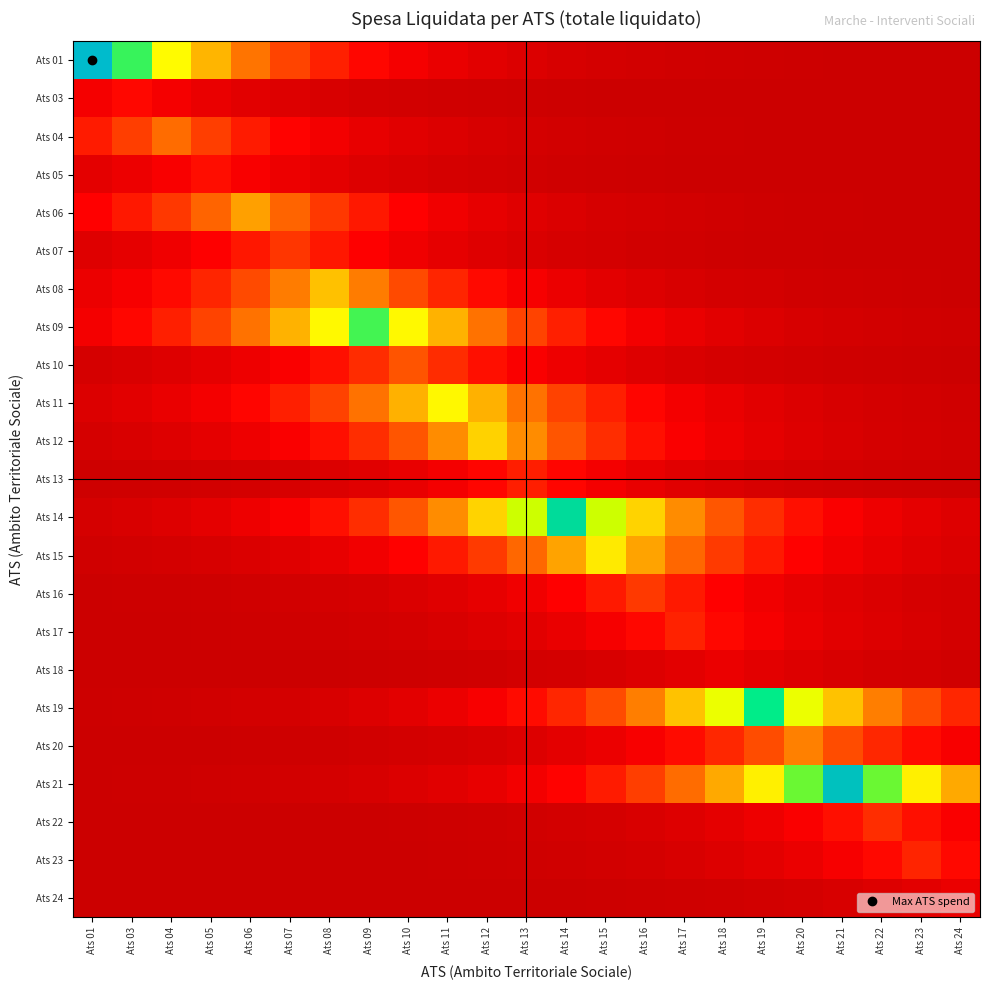

Reading left to right, transcribe all the data shown in this chart.

Ats 01: Ats 01=1.0	Ats 03=0.7	Ats 04=0.5	Ats 05=0.4	Ats 06=0.3	Ats 07=0.2	Ats 08=0.2	Ats 09=0.1	Ats 10=0.1	Ats 11=0.1	Ats 12=0.0	Ats 13=0.0	Ats 14=0.0	Ats 15=0.0	Ats 16=0.0	Ats 17=0.0	Ats 18=0.0	Ats 19=0.0	Ats 20=0.0	Ats 21=0.0	Ats 22=0.0	Ats 23=0.0	Ats 24=0.0
Ats 03: Ats 01=0.1	Ats 03=0.1	Ats 04=0.1	Ats 05=0.1	Ats 06=0.1	Ats 07=0.0	Ats 08=0.0	Ats 09=0.0	Ats 10=0.0	Ats 11=0.0	Ats 12=0.0	Ats 13=0.0	Ats 14=0.0	Ats 15=0.0	Ats 16=0.0	Ats 17=0.0	Ats 18=0.0	Ats 19=0.0	Ats 20=0.0	Ats 21=0.0	Ats 22=0.0	Ats 23=0.0	Ats 24=0.0
Ats 04: Ats 01=0.2	Ats 03=0.2	Ats 04=0.3	Ats 05=0.2	Ats 06=0.2	Ats 07=0.1	Ats 08=0.1	Ats 09=0.1	Ats 10=0.0	Ats 11=0.0	Ats 12=0.0	Ats 13=0.0	Ats 14=0.0	Ats 15=0.0	Ats 16=0.0	Ats 17=0.0	Ats 18=0.0	Ats 19=0.0	Ats 20=0.0	Ats 21=0.0	Ats 22=0.0	Ats 23=0.0	Ats 24=0.0
Ats 05: Ats 01=0.1	Ats 03=0.1	Ats 04=0.1	Ats 05=0.1	Ats 06=0.1	Ats 07=0.1	Ats 08=0.1	Ats 09=0.0	Ats 10=0.0	Ats 11=0.0	Ats 12=0.0	Ats 13=0.0	Ats 14=0.0	Ats 15=0.0	Ats 16=0.0	Ats 17=0.0	Ats 18=0.0	Ats 19=0.0	Ats 20=0.0	Ats 21=0.0	Ats 22=0.0	Ats 23=0.0	Ats 24=0.0
Ats 06: Ats 01=0.1	Ats 03=0.2	Ats 04=0.2	Ats 05=0.3	Ats 06=0.4	Ats 07=0.3	Ats 08=0.2	Ats 09=0.2	Ats 10=0.1	Ats 11=0.1	Ats 12=0.1	Ats 13=0.0	Ats 14=0.0	Ats 15=0.0	Ats 16=0.0	Ats 17=0.0	Ats 18=0.0	Ats 19=0.0	Ats 20=0.0	Ats 21=0.0	Ats 22=0.0	Ats 23=0.0	Ats 24=0.0
Ats 07: Ats 01=0.0	Ats 03=0.1	Ats 04=0.1	Ats 05=0.1	Ats 06=0.1	Ats 07=0.2	Ats 08=0.1	Ats 09=0.1	Ats 10=0.1	Ats 11=0.1	Ats 12=0.0	Ats 13=0.0	Ats 14=0.0	Ats 15=0.0	Ats 16=0.0	Ats 17=0.0	Ats 18=0.0	Ats 19=0.0	Ats 20=0.0	Ats 21=0.0	Ats 22=0.0	Ats 23=0.0	Ats 24=0.0
Ats 08: Ats 01=0.1	Ats 03=0.1	Ats 04=0.1	Ats 05=0.2	Ats 06=0.2	Ats 07=0.3	Ats 08=0.4	Ats 09=0.3	Ats 10=0.2	Ats 11=0.2	Ats 12=0.1	Ats 13=0.1	Ats 14=0.1	Ats 15=0.1	Ats 16=0.0	Ats 17=0.0	Ats 18=0.0	Ats 19=0.0	Ats 20=0.0	Ats 21=0.0	Ats 22=0.0	Ats 23=0.0	Ats 24=0.0
Ats 09: Ats 01=0.1	Ats 03=0.1	Ats 04=0.2	Ats 05=0.2	Ats 06=0.3	Ats 07=0.4	Ats 08=0.5	Ats 09=0.7	Ats 10=0.5	Ats 11=0.4	Ats 12=0.3	Ats 13=0.2	Ats 14=0.2	Ats 15=0.1	Ats 16=0.1	Ats 17=0.1	Ats 18=0.0	Ats 19=0.0	Ats 20=0.0	Ats 21=0.0	Ats 22=0.0	Ats 23=0.0	Ats 24=0.0
Ats 10: Ats 01=0.0	Ats 03=0.0	Ats 04=0.0	Ats 05=0.1	Ats 06=0.1	Ats 07=0.1	Ats 08=0.1	Ats 09=0.2	Ats 10=0.2	Ats 11=0.2	Ats 12=0.1	Ats 13=0.1	Ats 14=0.1	Ats 15=0.1	Ats 16=0.0	Ats 17=0.0	Ats 18=0.0	Ats 19=0.0	Ats 20=0.0	Ats 21=0.0	Ats 22=0.0	Ats 23=0.0	Ats 24=0.0
Ats 11: Ats 01=0.0	Ats 03=0.0	Ats 04=0.1	Ats 05=0.1	Ats 06=0.1	Ats 07=0.2	Ats 08=0.2	Ats 09=0.3	Ats 10=0.4	Ats 11=0.5	Ats 12=0.4	Ats 13=0.3	Ats 14=0.2	Ats 15=0.2	Ats 16=0.1	Ats 17=0.1	Ats 18=0.1	Ats 19=0.0	Ats 20=0.0	Ats 21=0.0	Ats 22=0.0	Ats 23=0.0	Ats 24=0.0
Ats 12: Ats 01=0.0	Ats 03=0.0	Ats 04=0.0	Ats 05=0.1	Ats 06=0.1	Ats 07=0.1	Ats 08=0.1	Ats 09=0.2	Ats 10=0.3	Ats 11=0.3	Ats 12=0.5	Ats 13=0.3	Ats 14=0.3	Ats 15=0.2	Ats 16=0.1	Ats 17=0.1	Ats 18=0.1	Ats 19=0.1	Ats 20=0.0	Ats 21=0.0	Ats 22=0.0	Ats 23=0.0	Ats 24=0.0
Ats 13: Ats 01=0.0	Ats 03=0.0	Ats 04=0.0	Ats 05=0.0	Ats 06=0.0	Ats 07=0.0	Ats 08=0.0	Ats 09=0.0	Ats 10=0.1	Ats 11=0.1	Ats 12=0.1	Ats 13=0.2	Ats 14=0.1	Ats 15=0.1	Ats 16=0.1	Ats 17=0.0	Ats 18=0.0	Ats 19=0.0	Ats 20=0.0	Ats 21=0.0	Ats 22=0.0	Ats 23=0.0	Ats 24=0.0
Ats 14: Ats 01=0.0	Ats 03=0.0	Ats 04=0.0	Ats 05=0.1	Ats 06=0.1	Ats 07=0.1	Ats 08=0.1	Ats 09=0.2	Ats 10=0.3	Ats 11=0.3	Ats 12=0.5	Ats 13=0.6	Ats 14=0.8	Ats 15=0.6	Ats 16=0.5	Ats 17=0.3	Ats 18=0.3	Ats 19=0.2	Ats 20=0.1	Ats 21=0.1	Ats 22=0.1	Ats 23=0.1	Ats 24=0.0
Ats 15: Ats 01=0.0	Ats 03=0.0	Ats 04=0.0	Ats 05=0.0	Ats 06=0.0	Ats 07=0.0	Ats 08=0.1	Ats 09=0.1	Ats 10=0.1	Ats 11=0.2	Ats 12=0.2	Ats 13=0.3	Ats 14=0.4	Ats 15=0.5	Ats 16=0.4	Ats 17=0.3	Ats 18=0.2	Ats 19=0.2	Ats 20=0.1	Ats 21=0.1	Ats 22=0.1	Ats 23=0.0	Ats 24=0.0
Ats 16: Ats 01=0.0	Ats 03=0.0	Ats 04=0.0	Ats 05=0.0	Ats 06=0.0	Ats 07=0.0	Ats 08=0.0	Ats 09=0.0	Ats 10=0.0	Ats 11=0.0	Ats 12=0.1	Ats 13=0.1	Ats 14=0.1	Ats 15=0.2	Ats 16=0.2	Ats 17=0.2	Ats 18=0.1	Ats 19=0.1	Ats 20=0.1	Ats 21=0.0	Ats 22=0.0	Ats 23=0.0	Ats 24=0.0
Ats 17: Ats 01=0.0	Ats 03=0.0	Ats 04=0.0	Ats 05=0.0	Ats 06=0.0	Ats 07=0.0	Ats 08=0.0	Ats 09=0.0	Ats 10=0.0	Ats 11=0.0	Ats 12=0.0	Ats 13=0.1	Ats 14=0.1	Ats 15=0.1	Ats 16=0.1	Ats 17=0.2	Ats 18=0.1	Ats 19=0.1	Ats 20=0.1	Ats 21=0.1	Ats 22=0.0	Ats 23=0.0	Ats 24=0.0
Ats 18: Ats 01=0.0	Ats 03=0.0	Ats 04=0.0	Ats 05=0.0	Ats 06=0.0	Ats 07=0.0	Ats 08=0.0	Ats 09=0.0	Ats 10=0.0	Ats 11=0.0	Ats 12=0.0	Ats 13=0.0	Ats 14=0.0	Ats 15=0.0	Ats 16=0.0	Ats 17=0.1	Ats 18=0.1	Ats 19=0.1	Ats 20=0.0	Ats 21=0.0	Ats 22=0.0	Ats 23=0.0	Ats 24=0.0
Ats 19: Ats 01=0.0	Ats 03=0.0	Ats 04=0.0	Ats 05=0.0	Ats 06=0.0	Ats 07=0.0	Ats 08=0.0	Ats 09=0.0	Ats 10=0.1	Ats 11=0.1	Ats 12=0.1	Ats 13=0.1	Ats 14=0.2	Ats 15=0.2	Ats 16=0.3	Ats 17=0.4	Ats 18=0.6	Ats 19=0.8	Ats 20=0.6	Ats 21=0.4	Ats 22=0.3	Ats 23=0.2	Ats 24=0.2
Ats 20: Ats 01=0.0	Ats 03=0.0	Ats 04=0.0	Ats 05=0.0	Ats 06=0.0	Ats 07=0.0	Ats 08=0.0	Ats 09=0.0	Ats 10=0.0	Ats 11=0.0	Ats 12=0.0	Ats 13=0.0	Ats 14=0.1	Ats 15=0.1	Ats 16=0.1	Ats 17=0.1	Ats 18=0.2	Ats 19=0.2	Ats 20=0.3	Ats 21=0.2	Ats 22=0.2	Ats 23=0.1	Ats 24=0.1
Ats 21: Ats 01=0.0	Ats 03=0.0	Ats 04=0.0	Ats 05=0.0	Ats 06=0.0	Ats 07=0.0	Ats 08=0.0	Ats 09=0.0	Ats 10=0.0	Ats 11=0.0	Ats 12=0.1	Ats 13=0.1	Ats 14=0.1	Ats 15=0.2	Ats 16=0.2	Ats 17=0.3	Ats 18=0.4	Ats 19=0.5	Ats 20=0.7	Ats 21=1.0	Ats 22=0.7	Ats 23=0.5	Ats 24=0.4
Ats 22: Ats 01=0.0	Ats 03=0.0	Ats 04=0.0	Ats 05=0.0	Ats 06=0.0	Ats 07=0.0	Ats 08=0.0	Ats 09=0.0	Ats 10=0.0	Ats 11=0.0	Ats 12=0.0	Ats 13=0.0	Ats 14=0.0	Ats 15=0.0	Ats 16=0.0	Ats 17=0.0	Ats 18=0.1	Ats 19=0.1	Ats 20=0.1	Ats 21=0.1	Ats 22=0.2	Ats 23=0.1	Ats 24=0.1
Ats 23: Ats 01=0.0	Ats 03=0.0	Ats 04=0.0	Ats 05=0.0	Ats 06=0.0	Ats 07=0.0	Ats 08=0.0	Ats 09=0.0	Ats 10=0.0	Ats 11=0.0	Ats 12=0.0	Ats 13=0.0	Ats 14=0.0	Ats 15=0.0	Ats 16=0.0	Ats 17=0.0	Ats 18=0.0	Ats 19=0.1	Ats 20=0.1	Ats 21=0.1	Ats 22=0.1	Ats 23=0.2	Ats 24=0.1
Ats 24: Ats 01=0.0	Ats 03=0.0	Ats 04=0.0	Ats 05=0.0	Ats 06=0.0	Ats 07=0.0	Ats 08=0.0	Ats 09=0.0	Ats 10=0.0	Ats 11=0.0	Ats 12=0.0	Ats 13=0.0	Ats 14=0.0	Ats 15=0.0	Ats 16=0.0	Ats 17=0.0	Ats 18=0.0	Ats 19=0.0	Ats 20=0.0	Ats 21=0.0	Ats 22=0.0	Ats 23=0.1	Ats 24=0.1